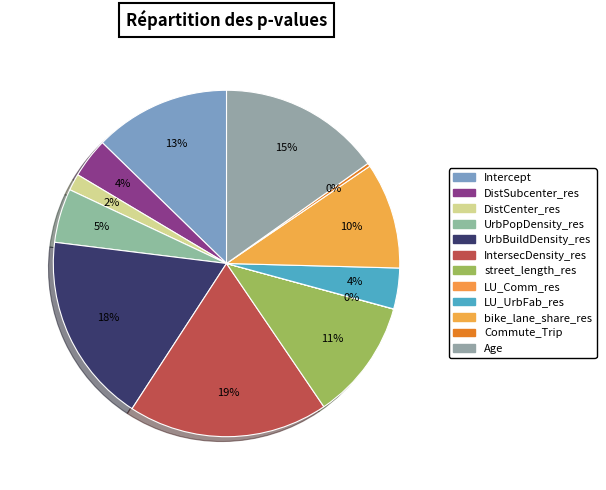

What is the change in value from street_length_res to Commute_Trip?

-0.6